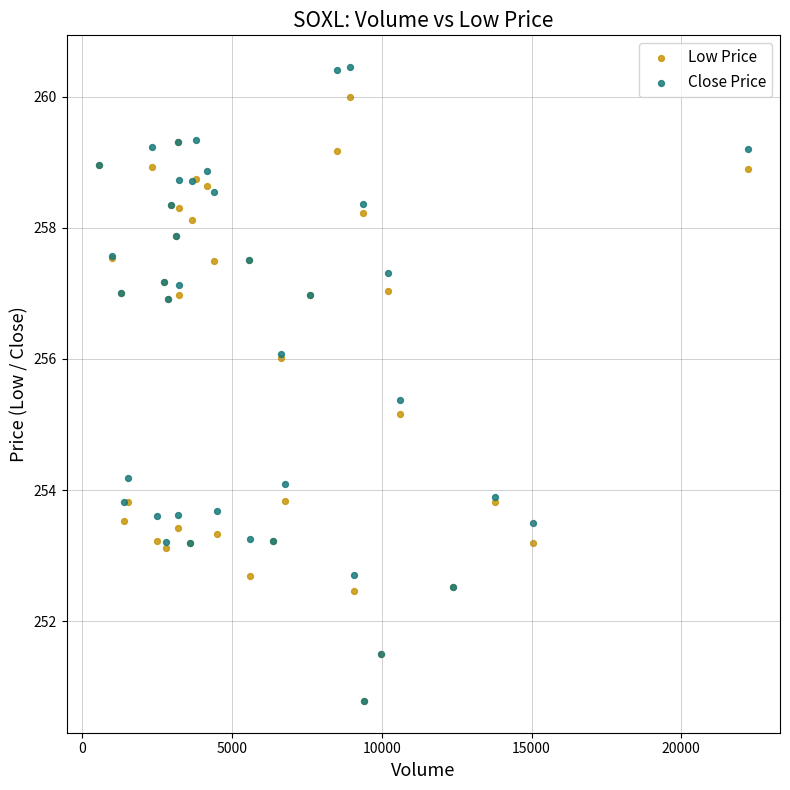

In the Close Price series, what Y value is closest to 255?

255.4